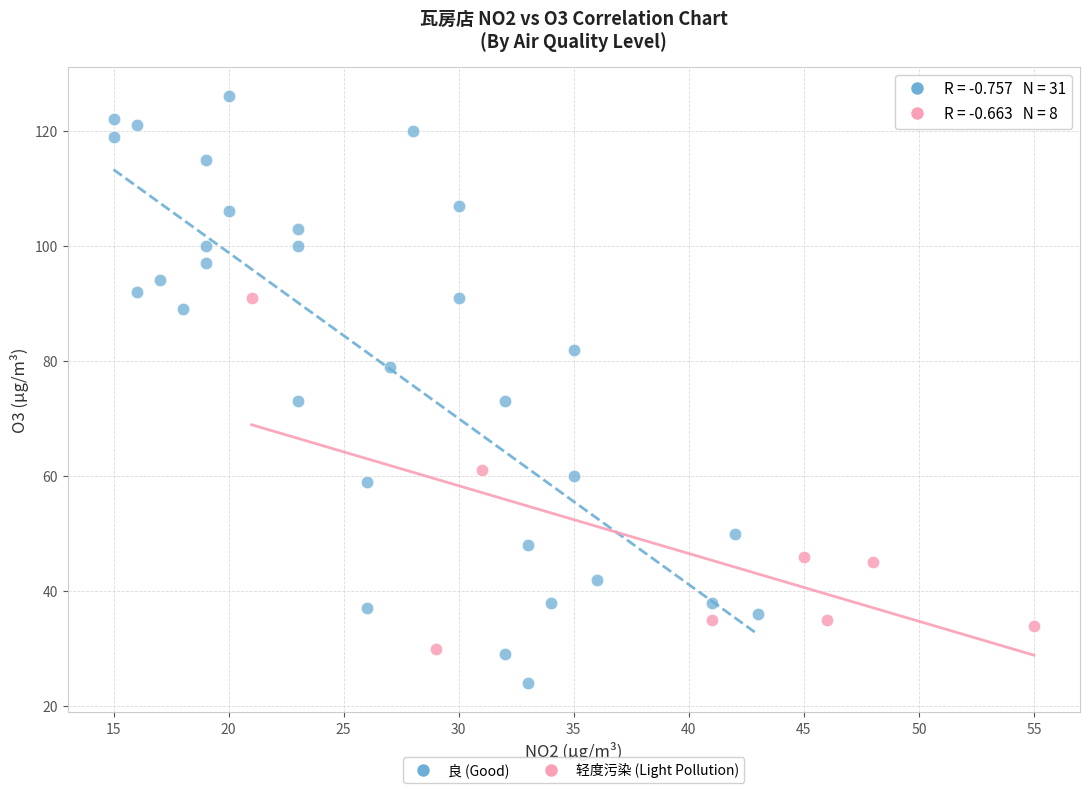

Which series reaches the maximum Y coordinate?

良 (Good)